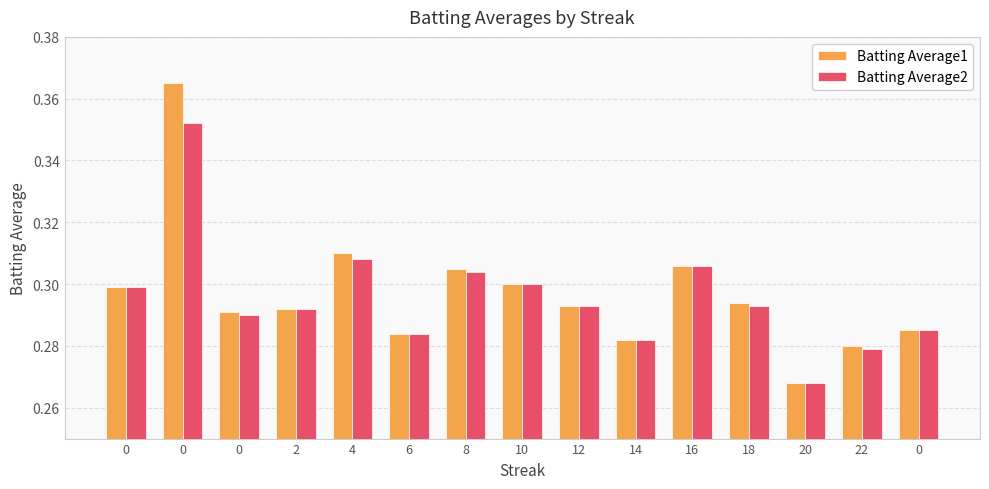

What is the difference between the maximum and second lowest values in the Batting Average1 series?

0.1